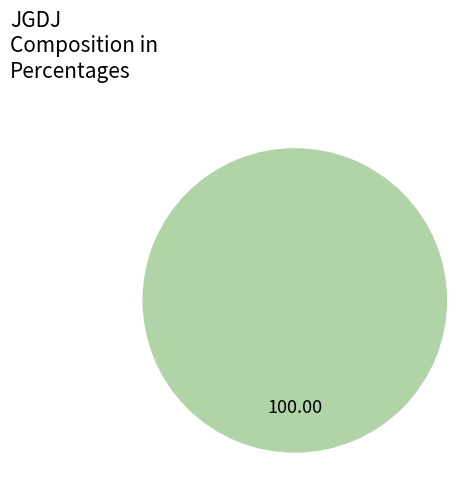

Count the number of slices in the pie.

1